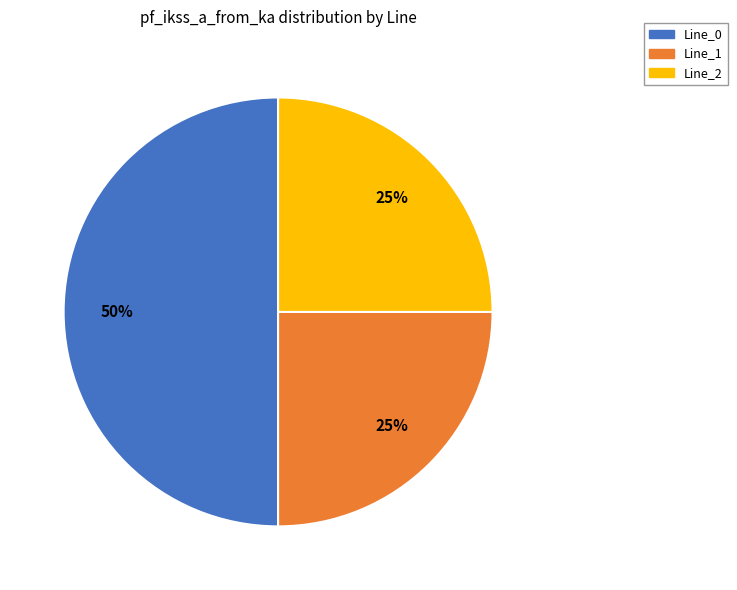

What percentage is the Line_1 slice, to the nearest percent?

25%